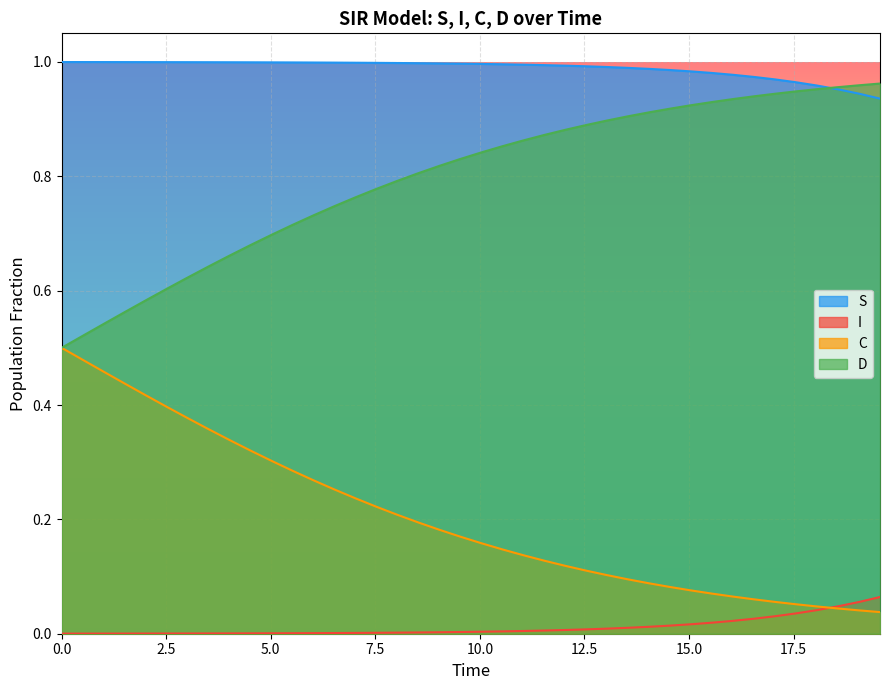

Which series has the largest total across all categories?

S